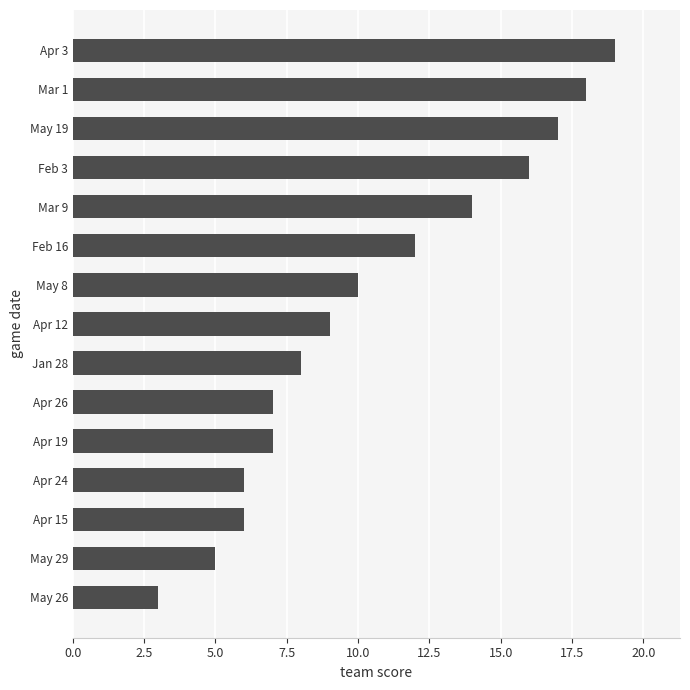

What value does the data have at Apr 26?

7